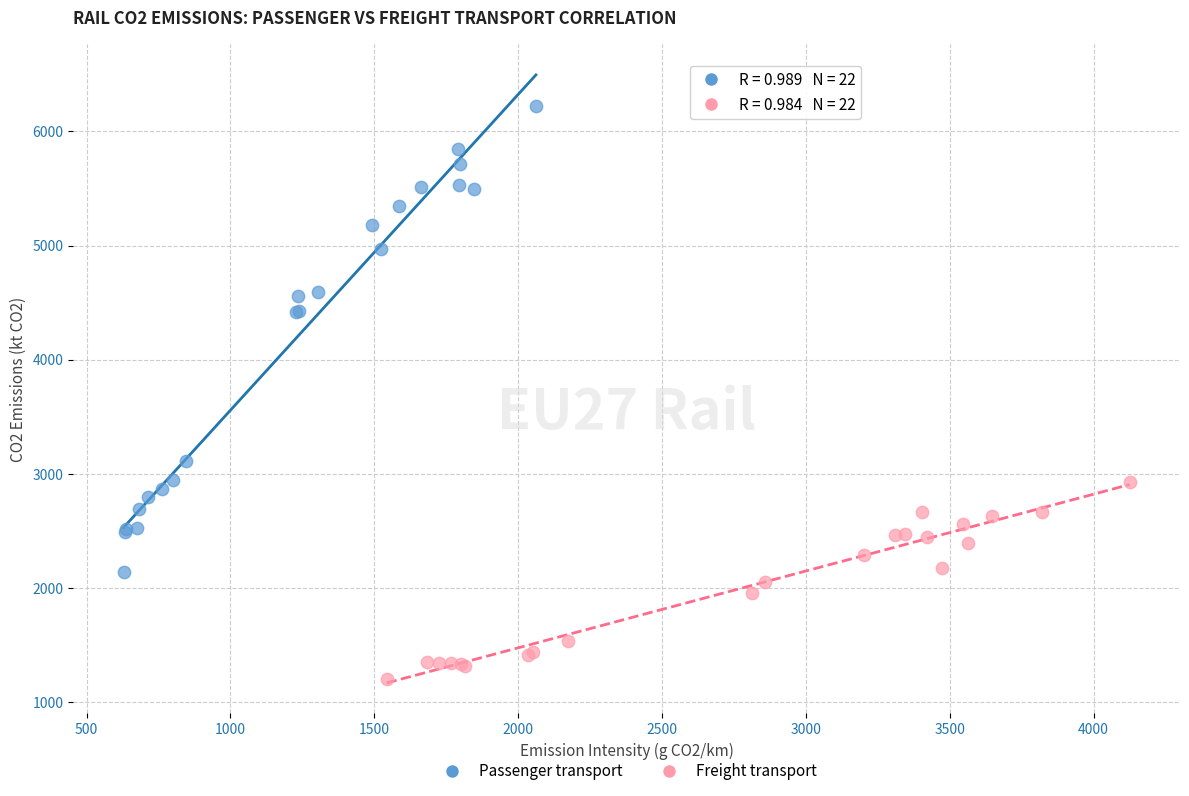

Which series reaches the maximum Y coordinate?

Passenger transport